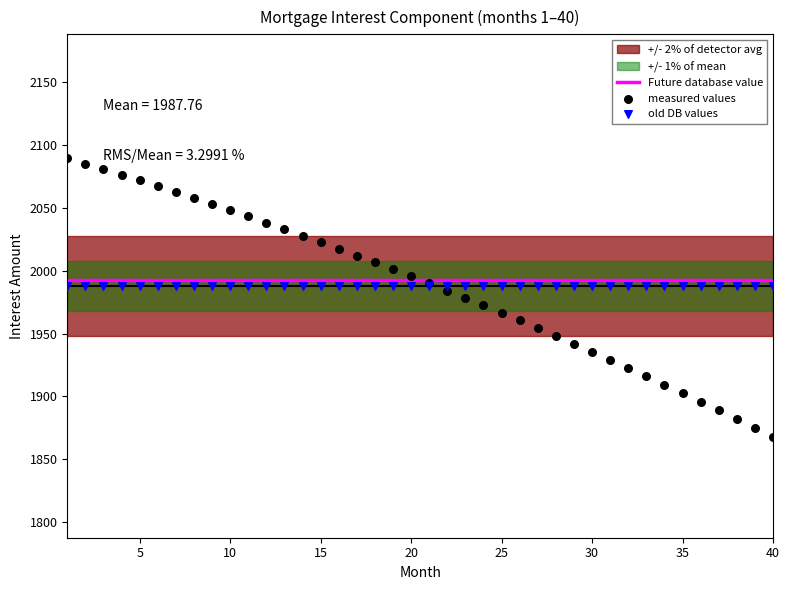

Which series has the widest spread of Y values?

measured values